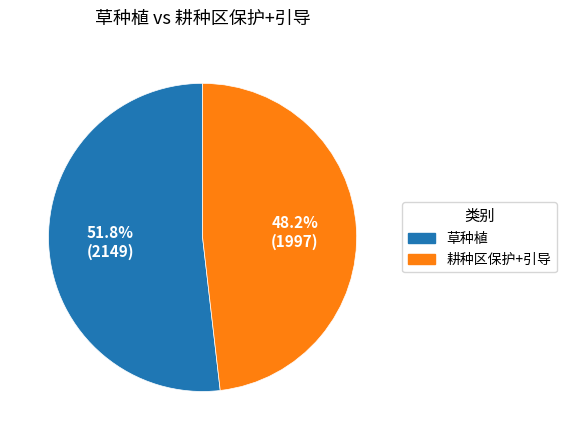

To the nearest percent, what is the combined percentage of 耕种区保护+引导 and 草种植?

100%